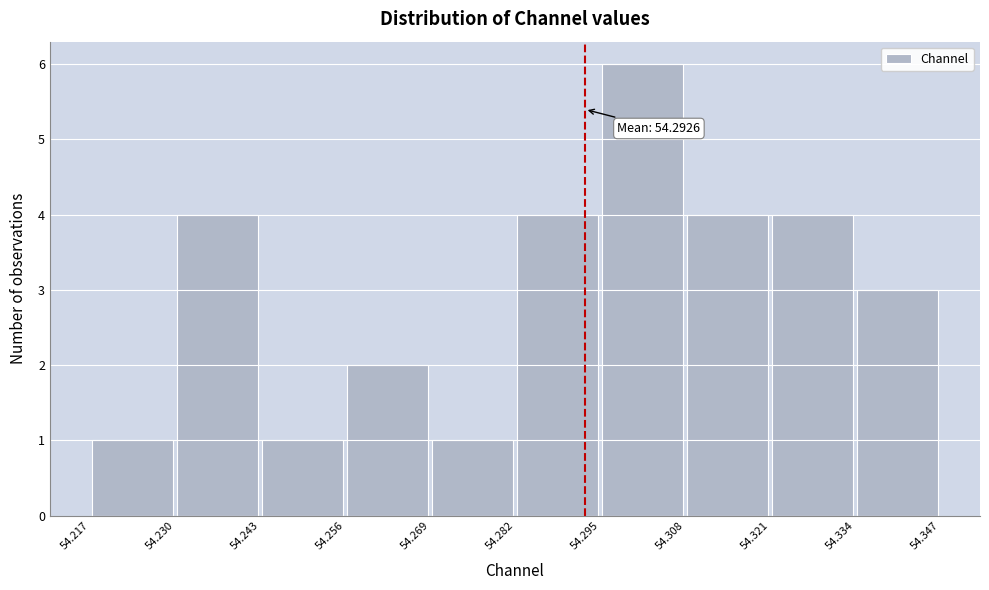

Over which range of the x-axis is the bar tallest?

54.295 to 54.308